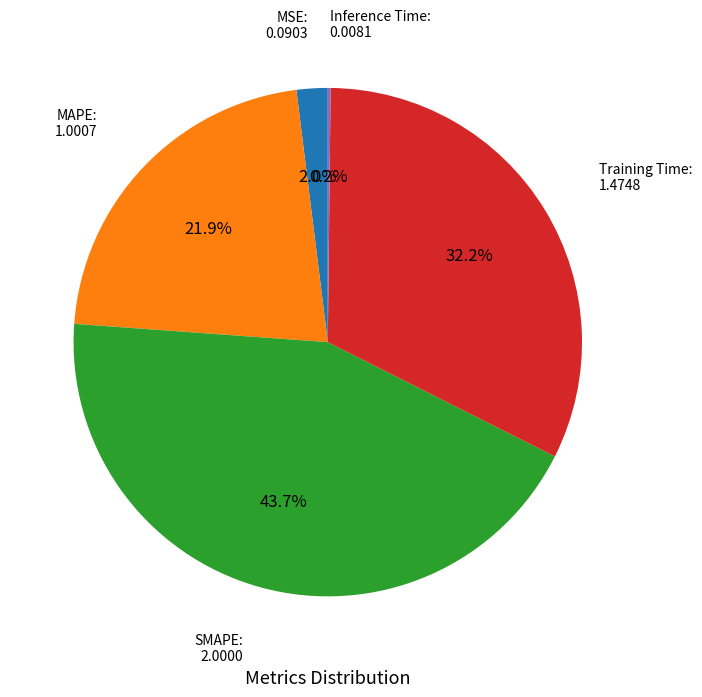

Which slice is the largest?

SMAPE